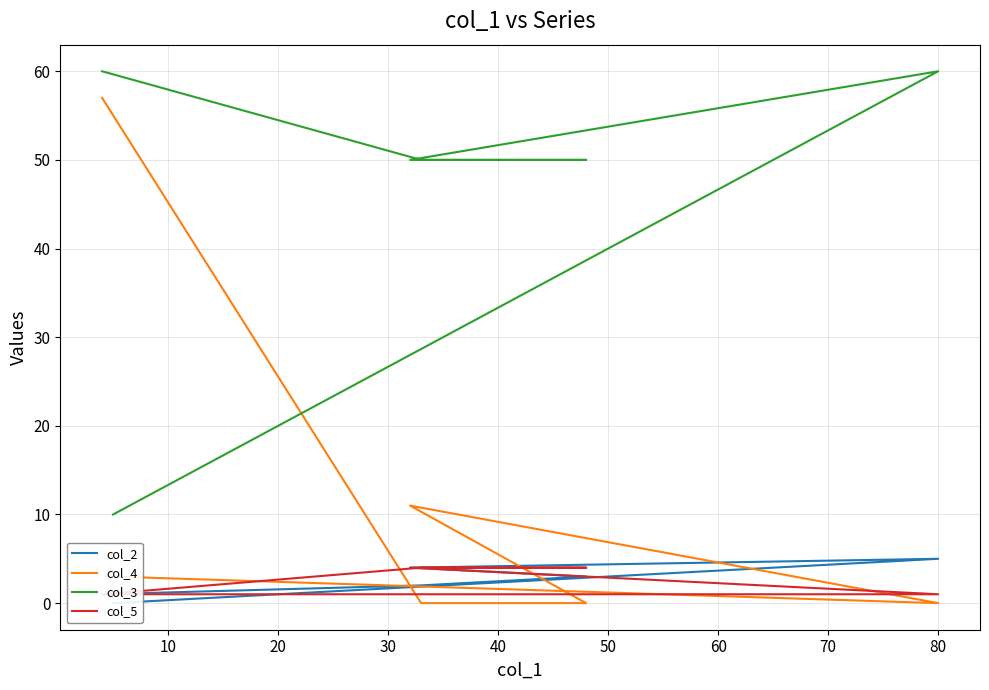

Is the value of col_3 at 30 greater than the value of col_4 at 0?

No